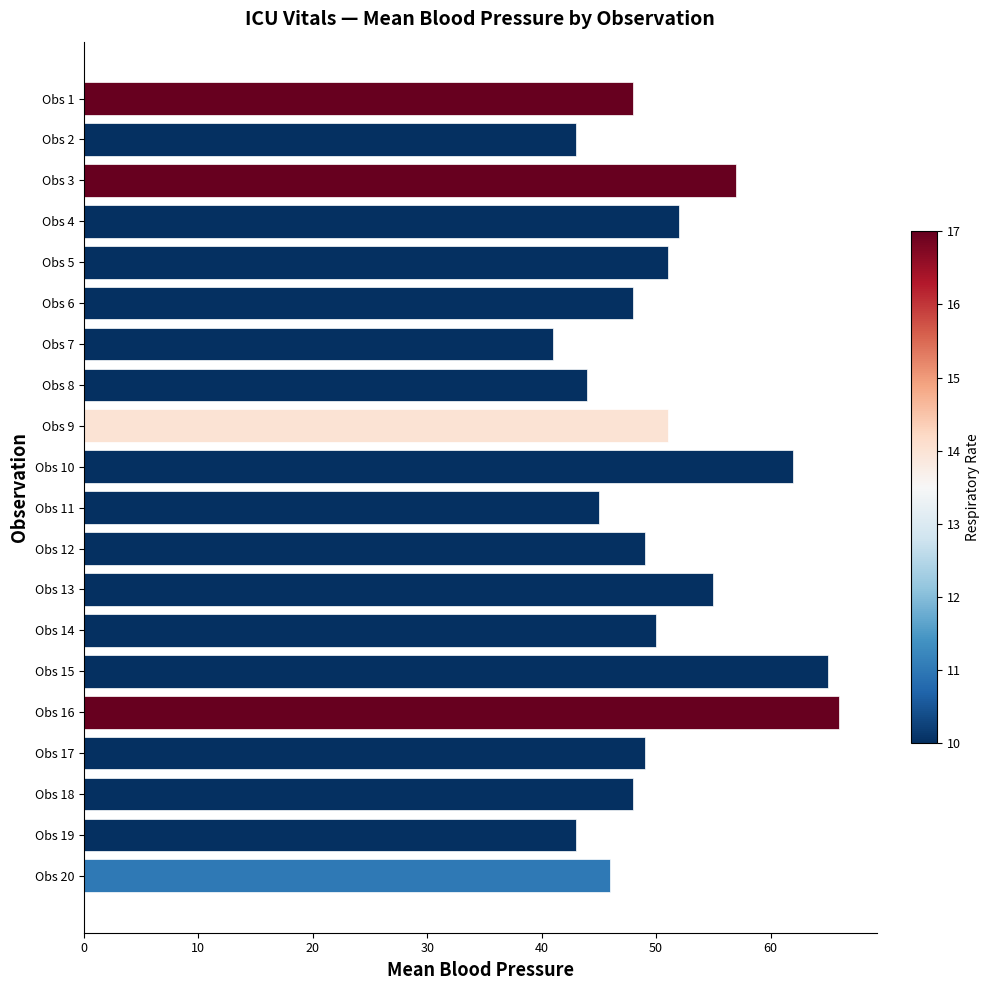

What is the value of the 13th bar from the top?

55